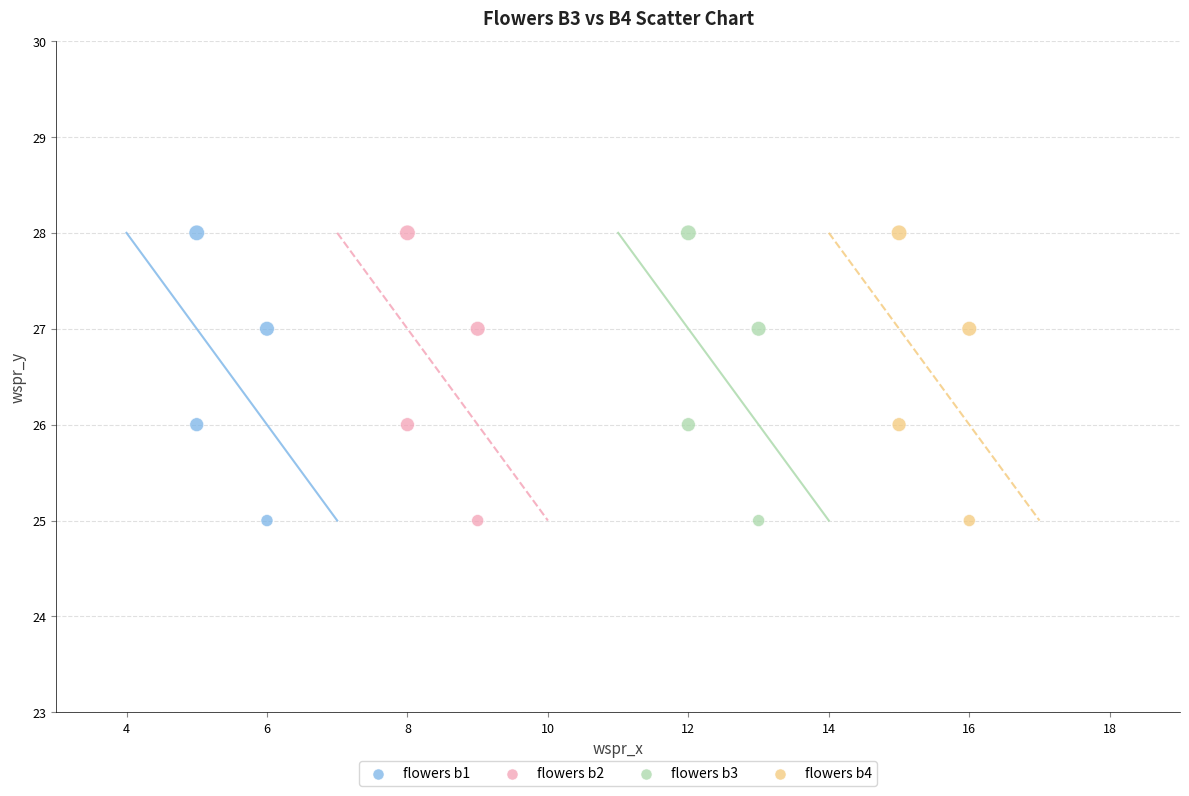

What are all the series names shown in the legend?

flowers b1, flowers b2, flowers b3, flowers b4